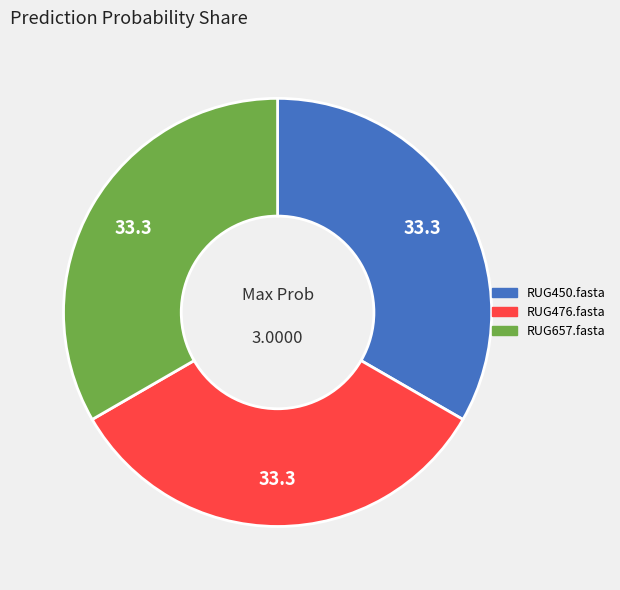

How many segments does this pie chart have?

3